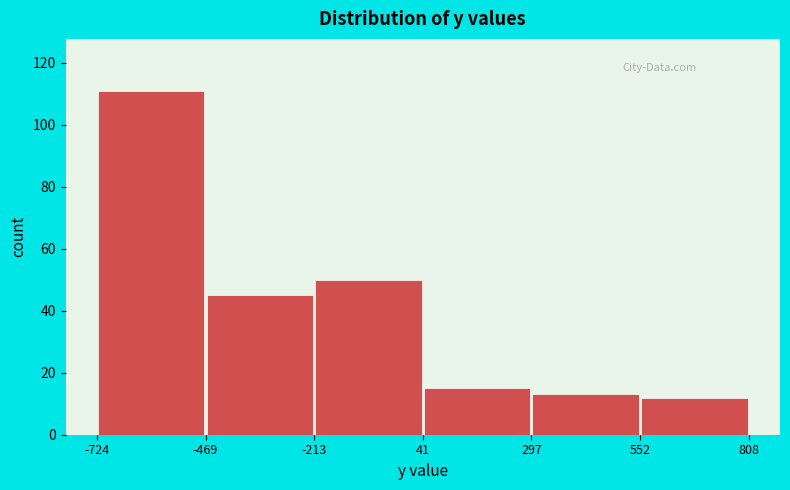

Over which range of the x-axis is the bar tallest?

-724 to -469